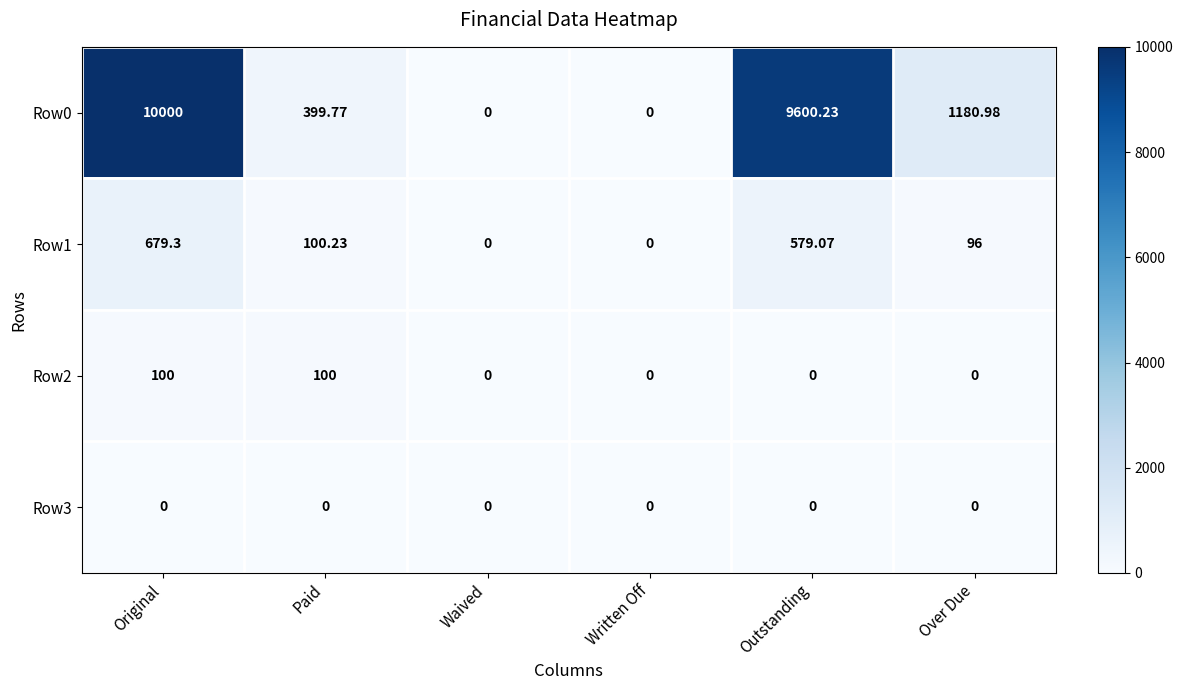

Which label corresponds to the largest value in the chart?

Original